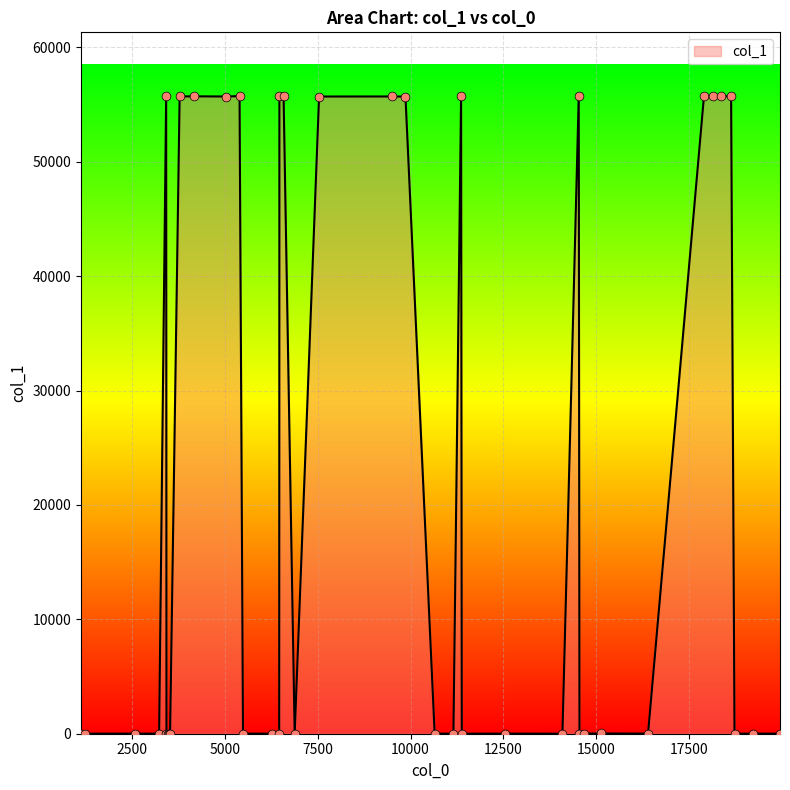

What is the difference between the maximum and minimum values?

55737